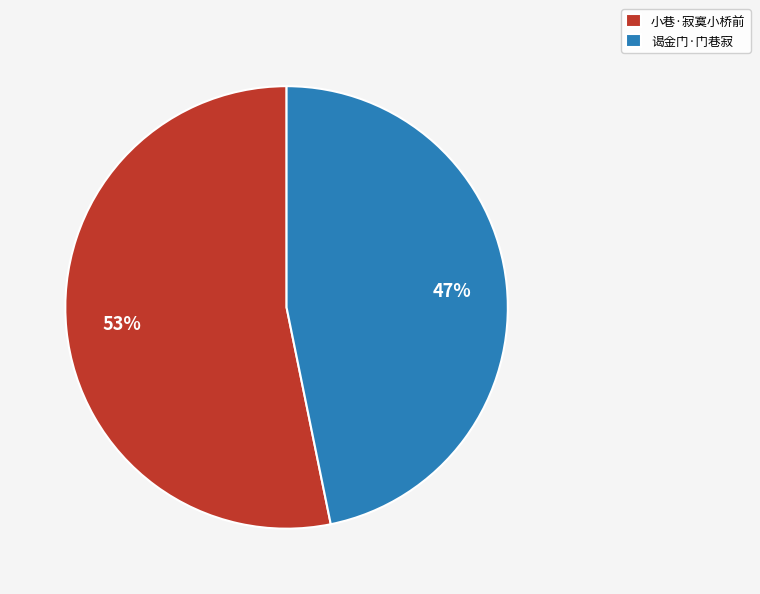

Count the number of slices in the pie.

2